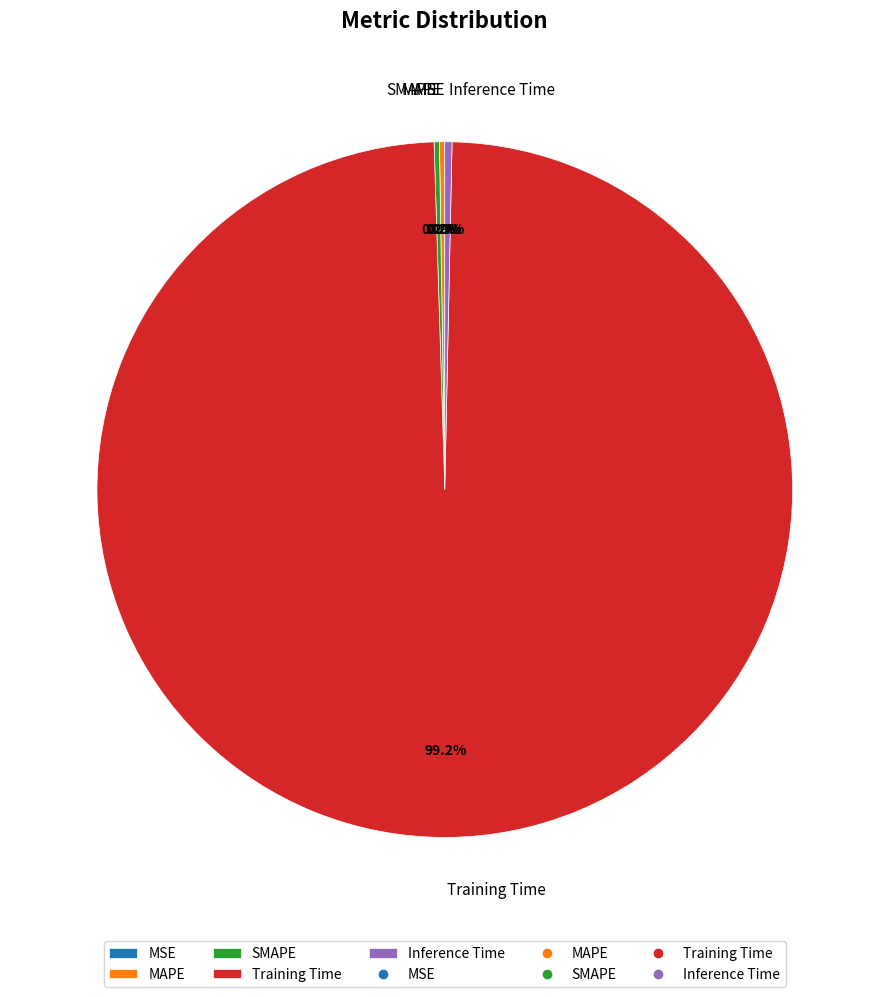

Which category has the biggest portion of the pie?

Training Time